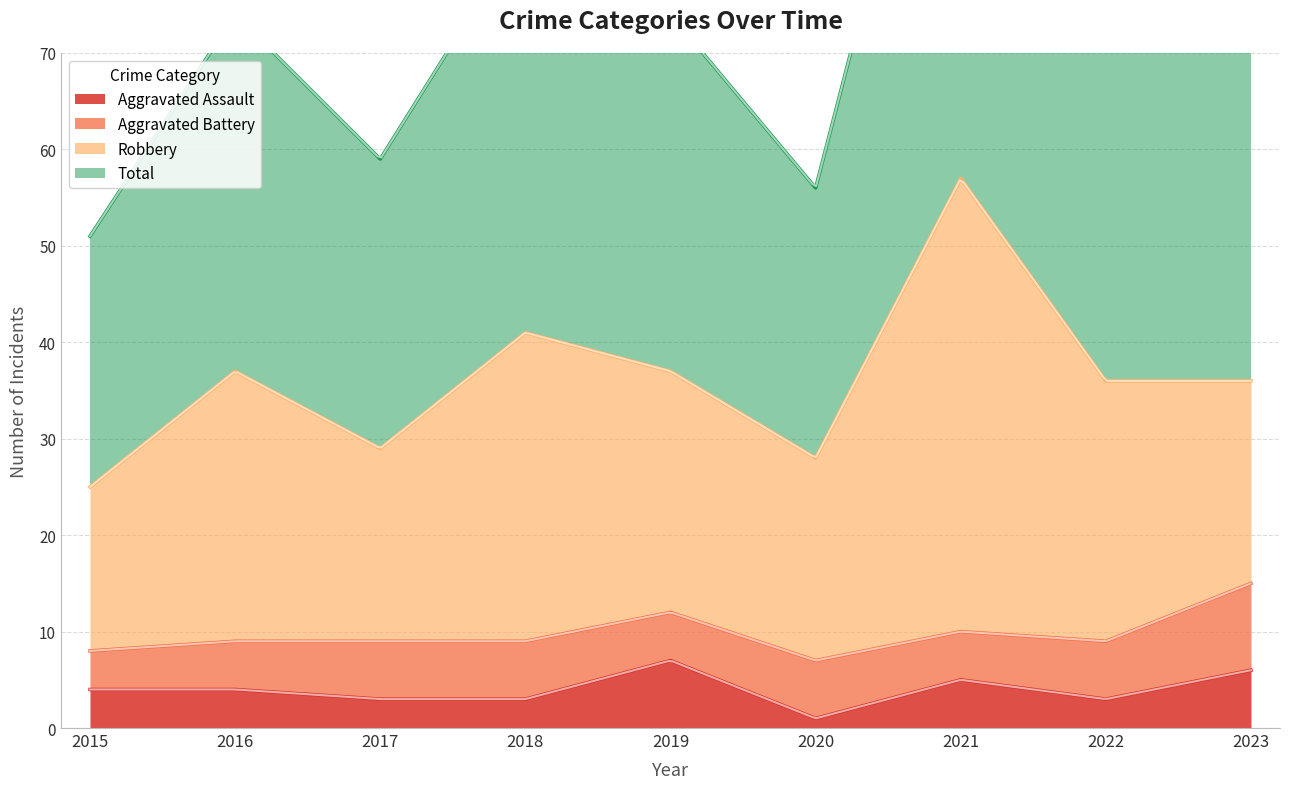

Does the chart display data point markers on the line(s)?

No